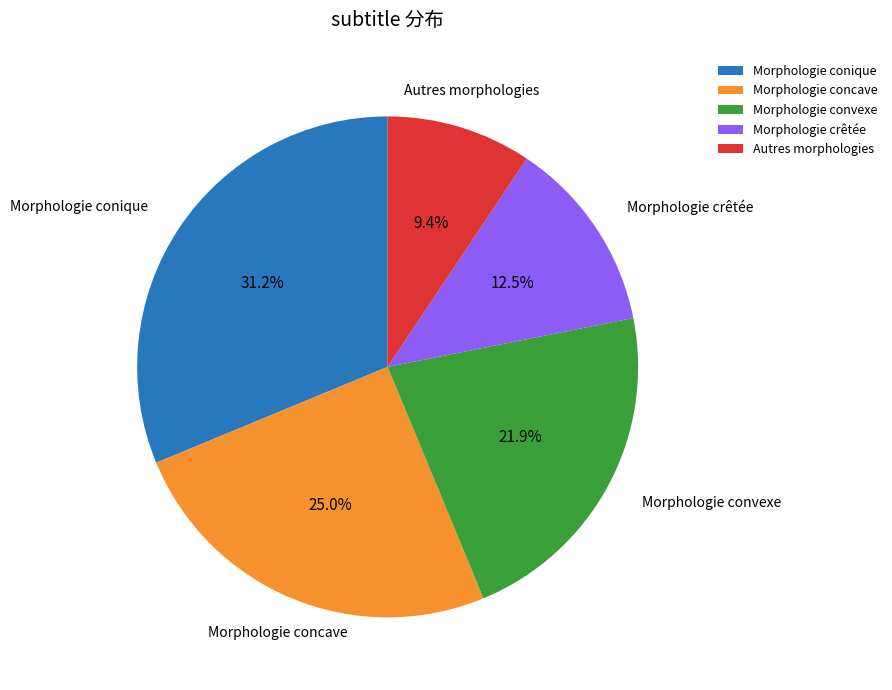

What percentage is the Morphologie conique slice, to the nearest percent?

31%